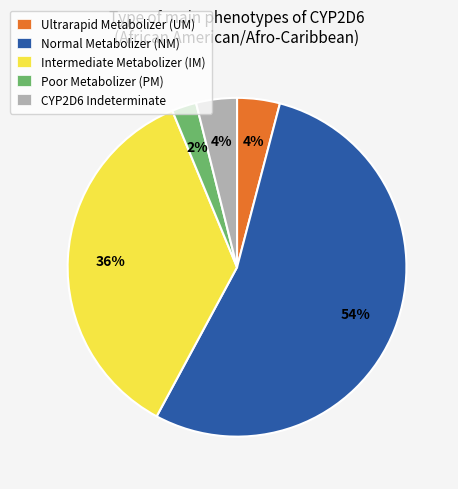

To the nearest percent, what portion does Intermediate Metabolizer (IM) represent?

36%